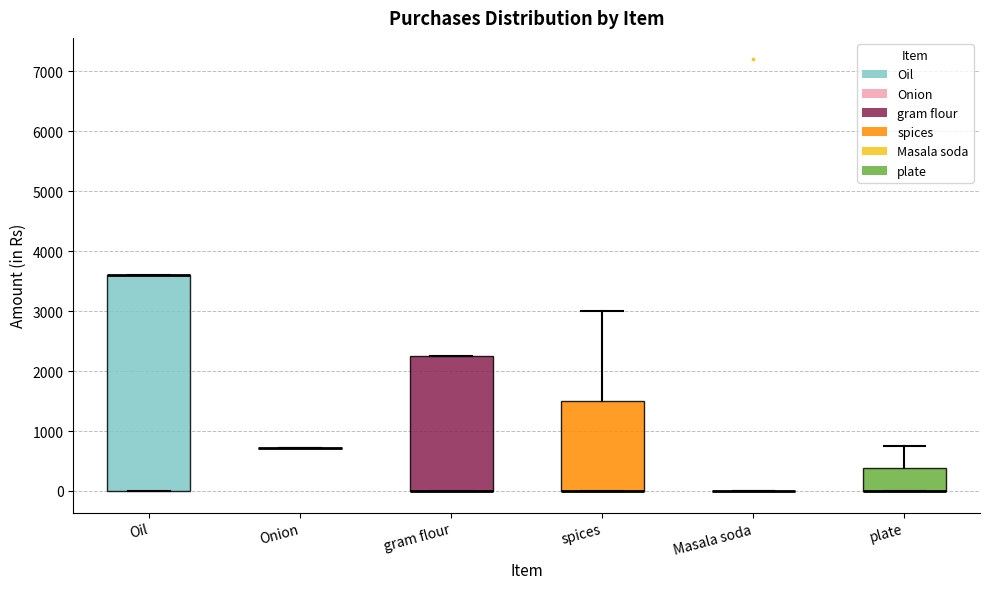

Reading left to right, transcribe this box plot: for each box, give where its median line is, the range the box spans, and where its two whiskers end, as read against the y-axis. The values are not printed on the chart, so give them approximately, as read against the axis.

Oil: median 3600 (drawn on the box's upper edge), box 0 to 3600, whiskers 0 to 3600
Onion: box collapsed to a line at 700, whiskers 700 to 700
gram flour: median 0 (drawn on the box's lower edge), box 0 to 2300, whiskers 0 to 2300
spices: median 0 (drawn on the box's lower edge), box 0 to 1500, whiskers 0 to 3000
Masala soda: box collapsed to a line at 0, whiskers 0 to 0
plate: median 0 (drawn on the box's lower edge), box 0 to 400, whiskers 0 to 800